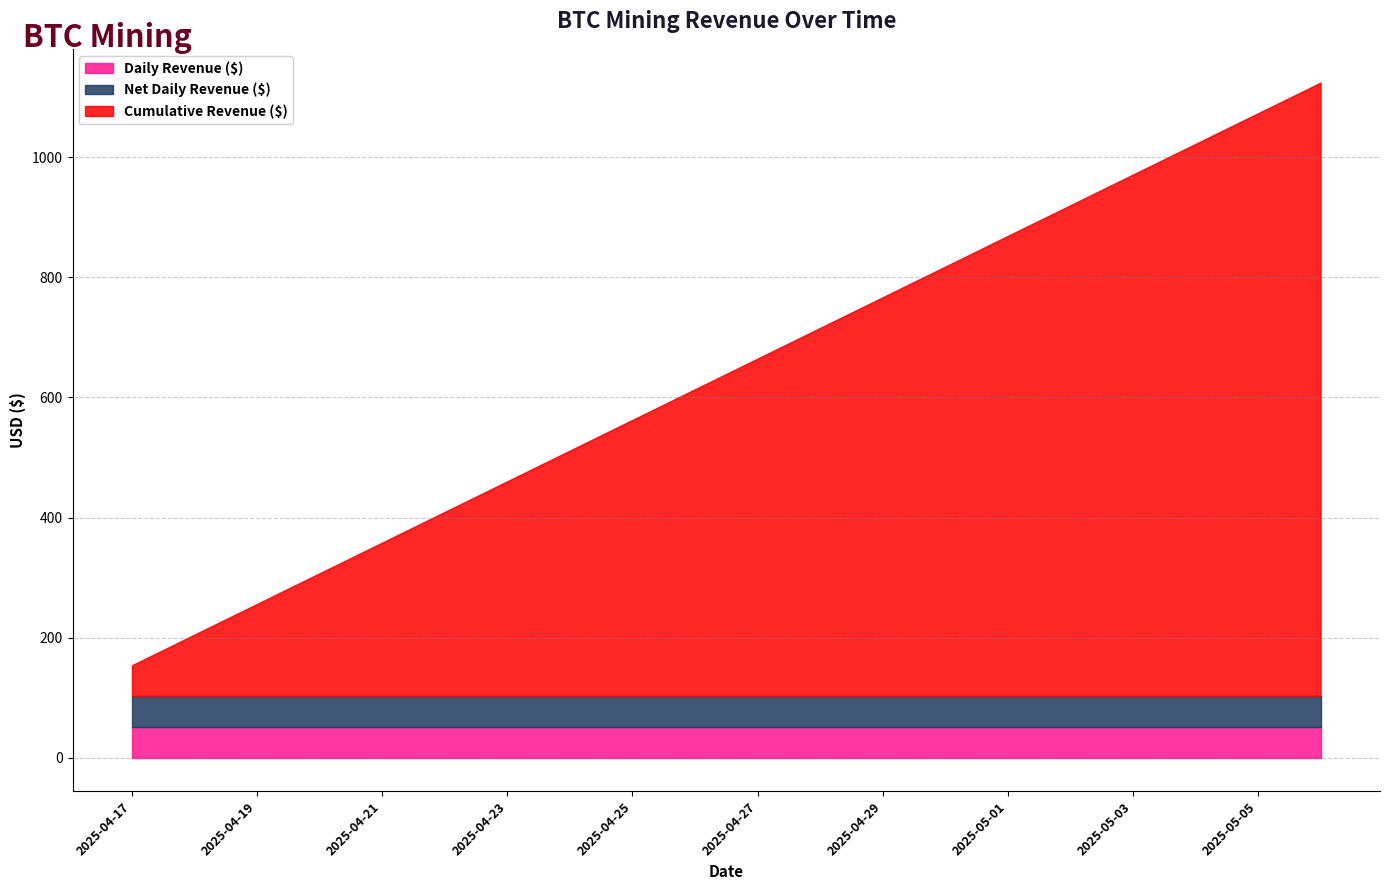

The Cumulative Revenue ($) series shows 288.2 at 2025-04-30. True or false?

False